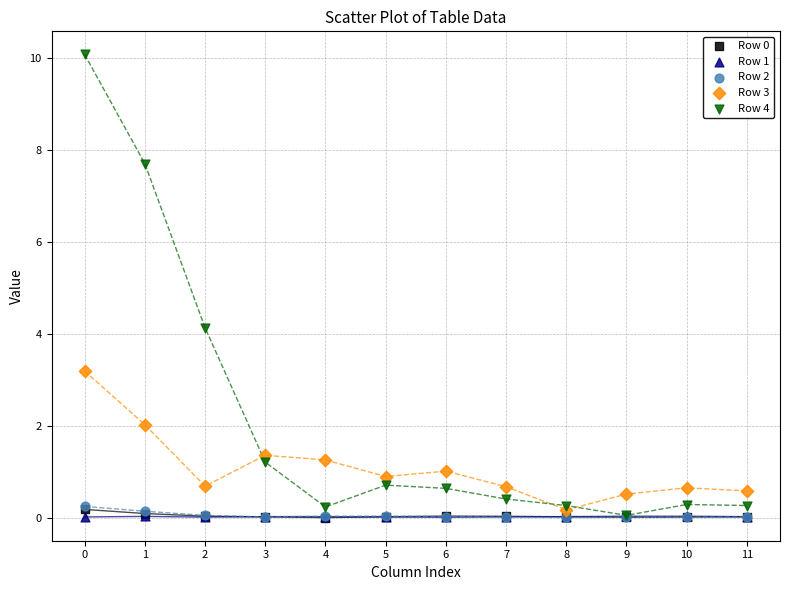

Which series contains the highest Y value?

Row 4